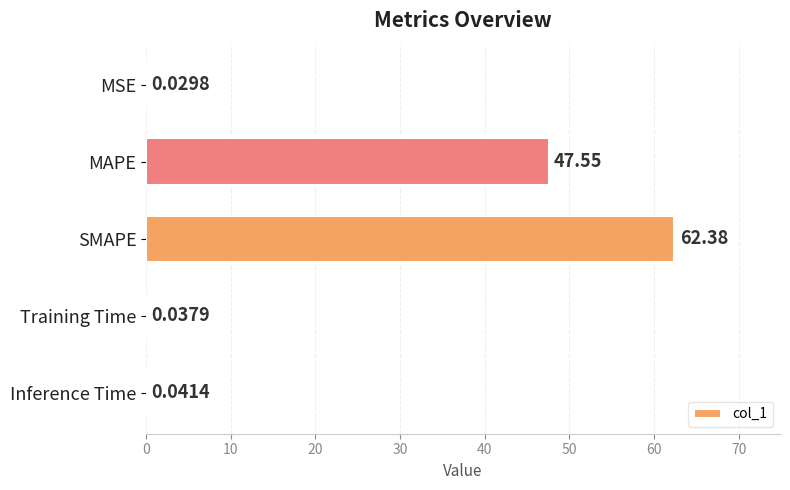

What is the change in value from MAPE to Inference Time?

-47.5